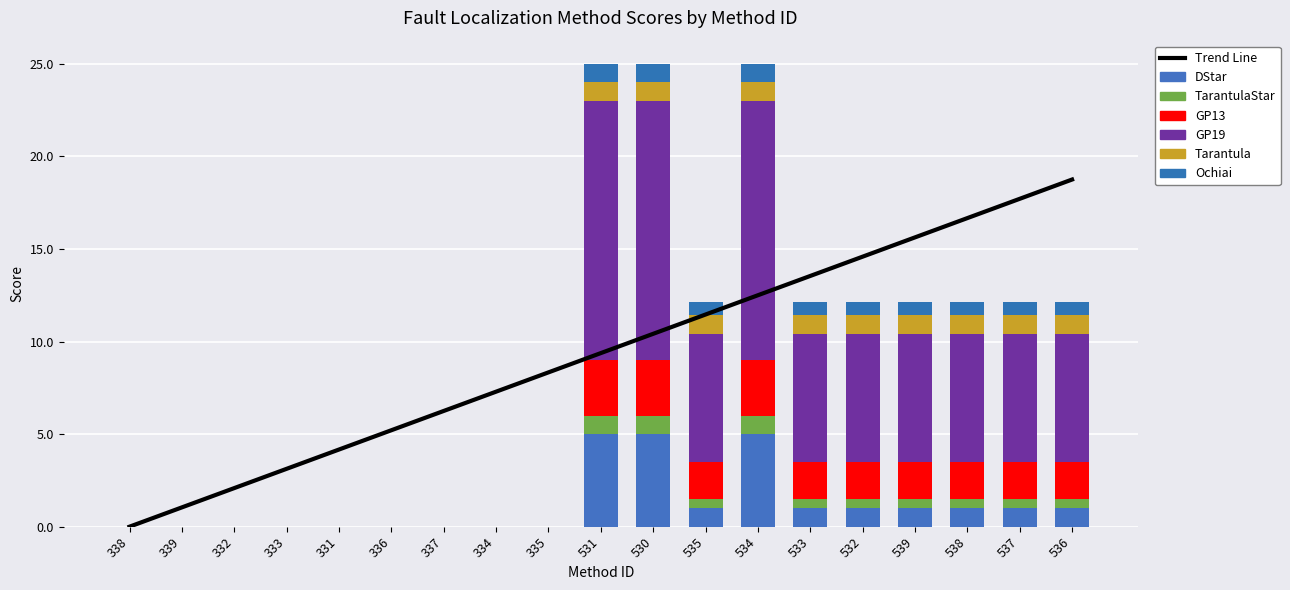

What is the value of the Ochiai bar at the 13th from the left?

1.0